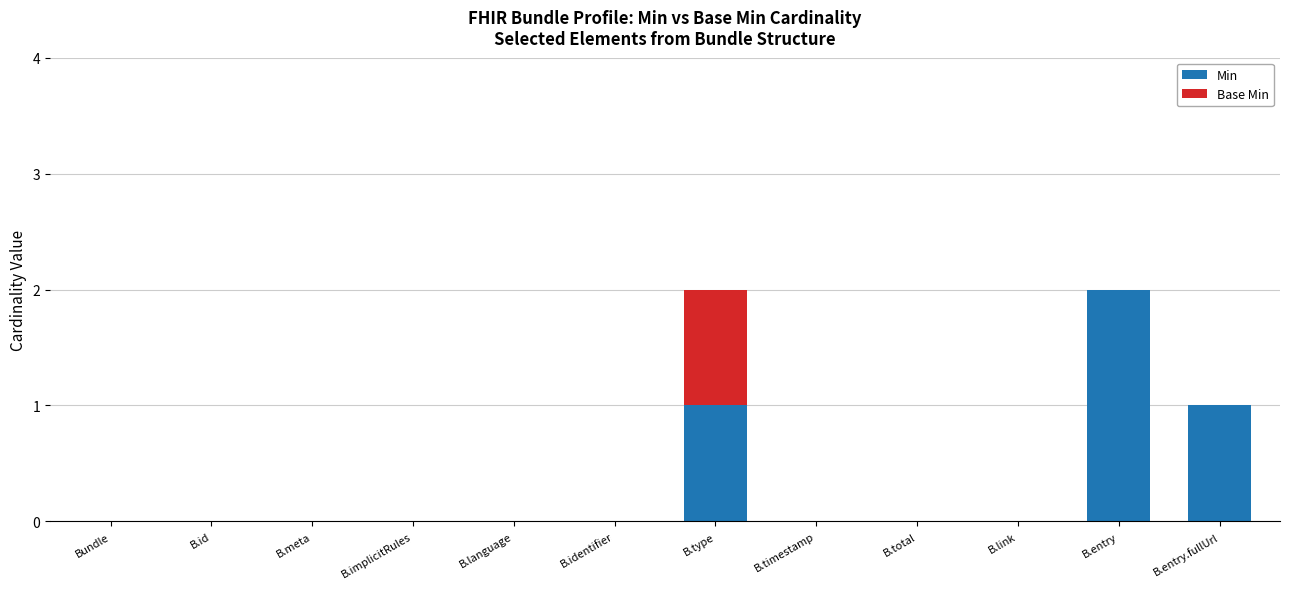

How many Min values are between 0 and 1?

11